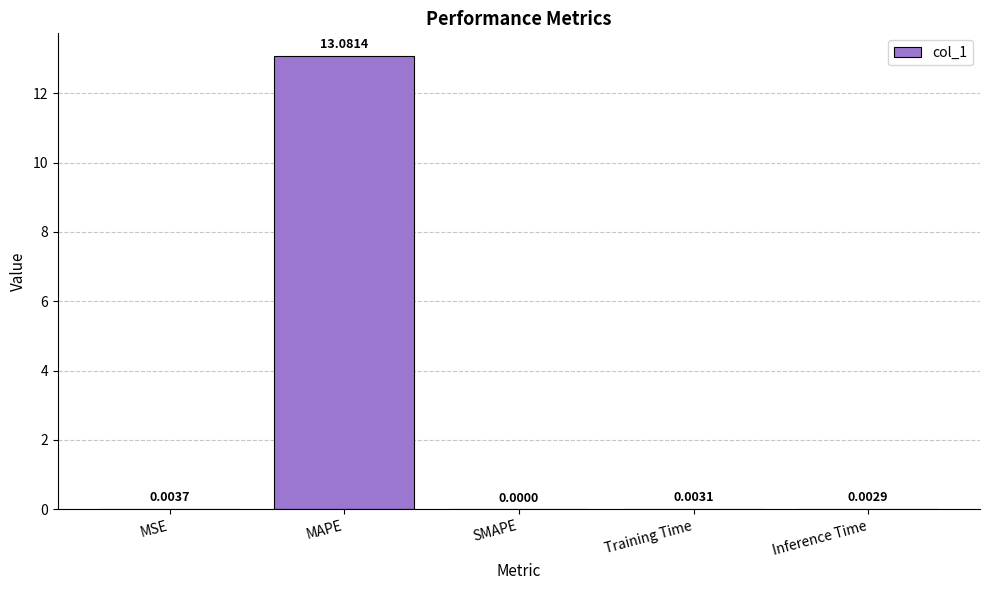

What is the change in value from MAPE to SMAPE?

-13.1